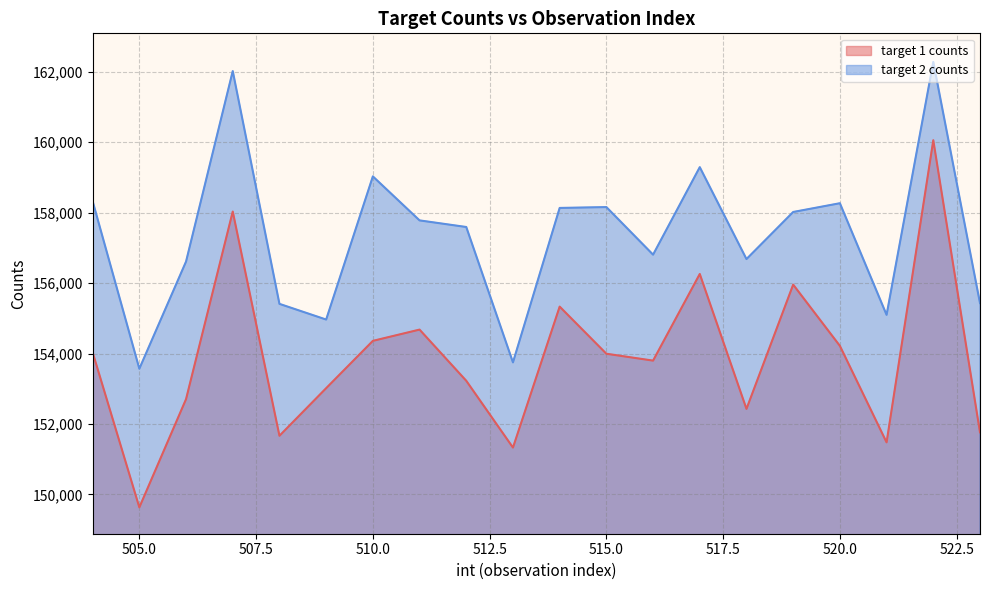

Between 505 and 519, which series saw the biggest shift?

target 1 counts